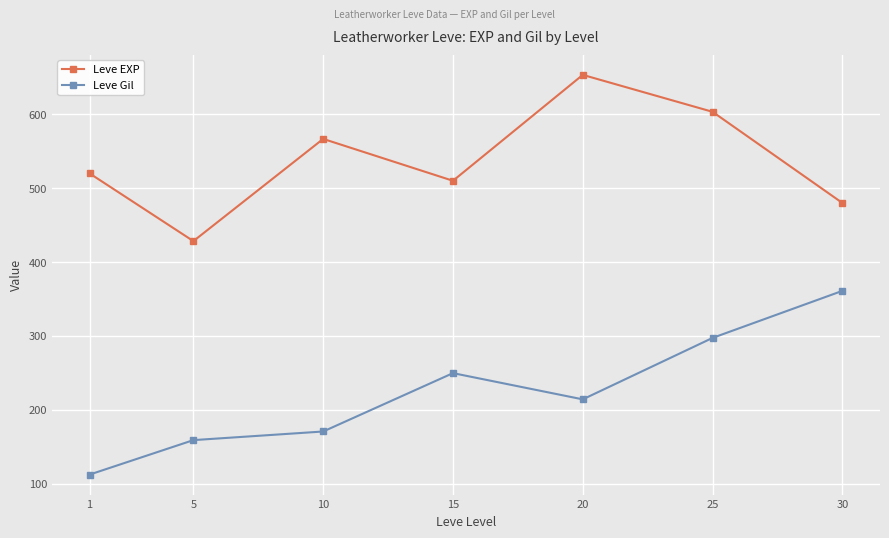

Is this an area chart (filled region under the line)?

No